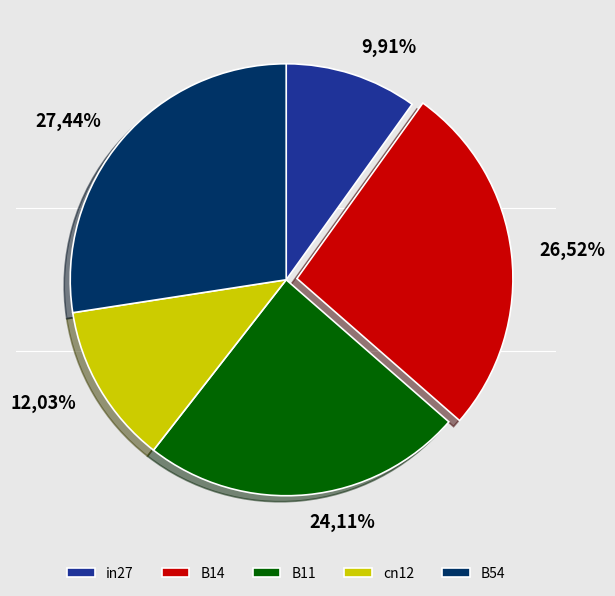

Which slice is the largest?

B54